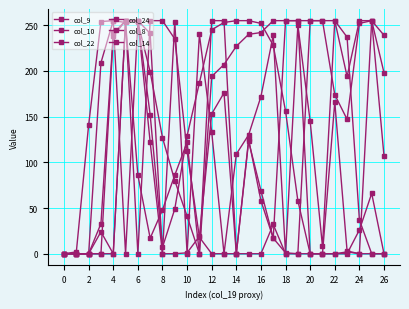

At which category does the chart reach its peak across all series?

10